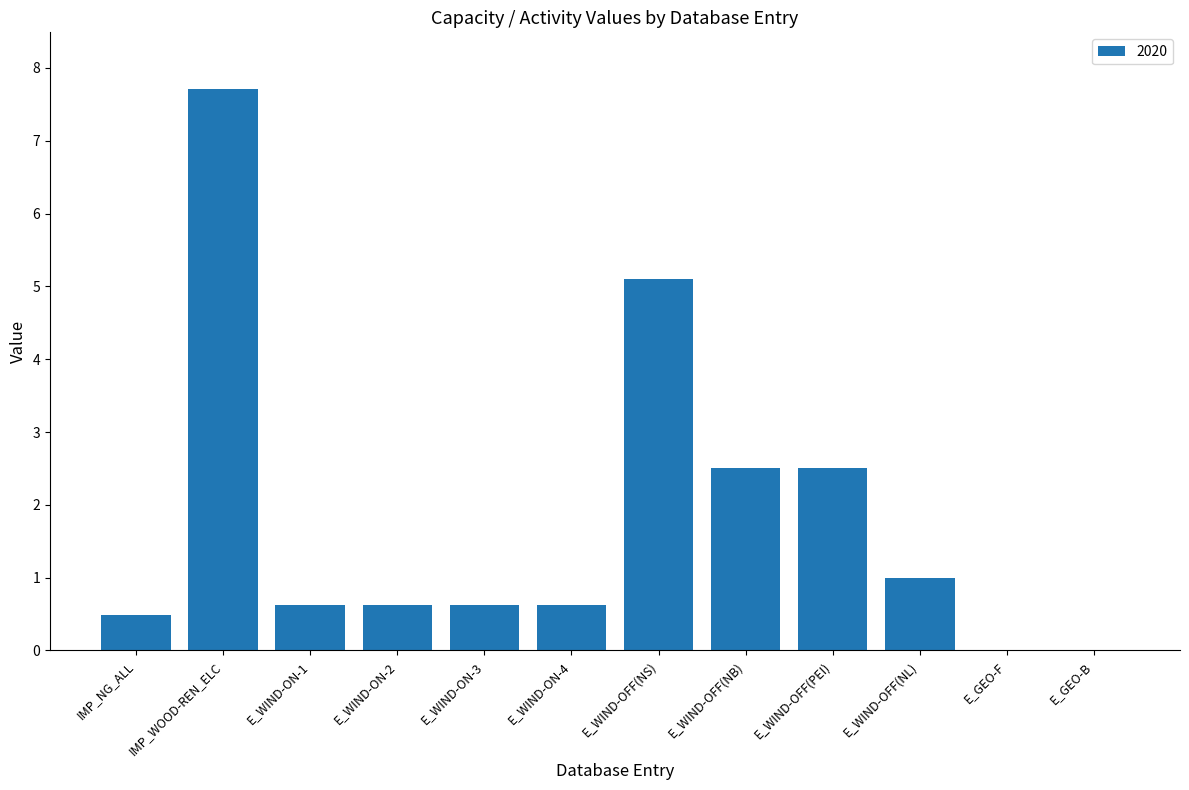

The chart shows a value of 4.4 at E_WIND-OFF(NB). True or false?

False